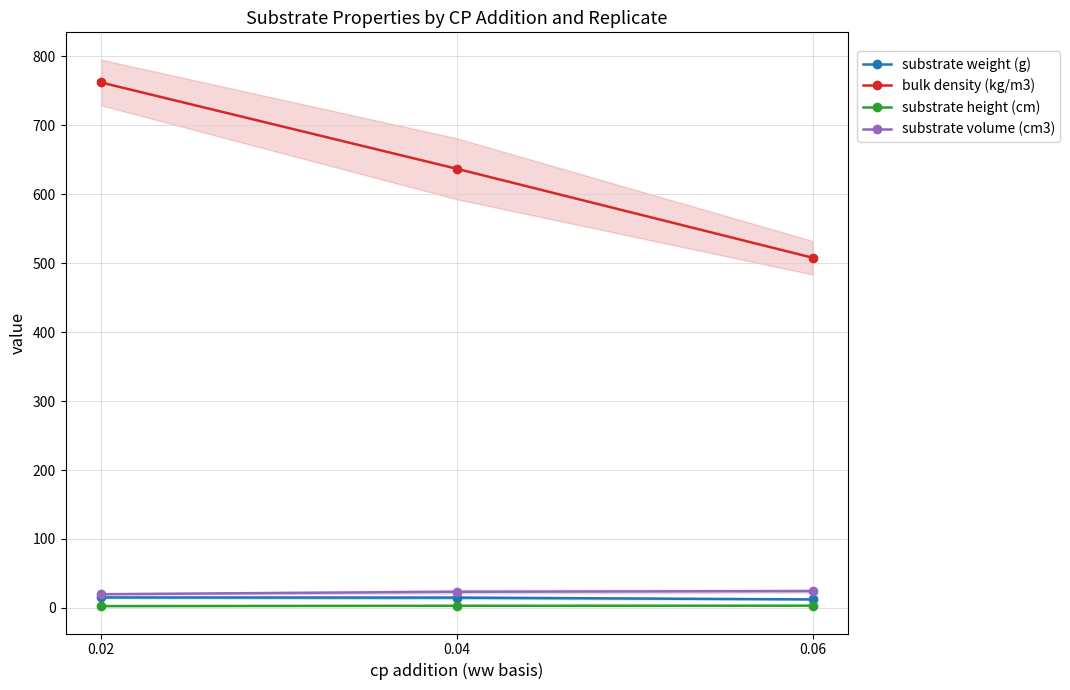

How many data points does each series have?

3